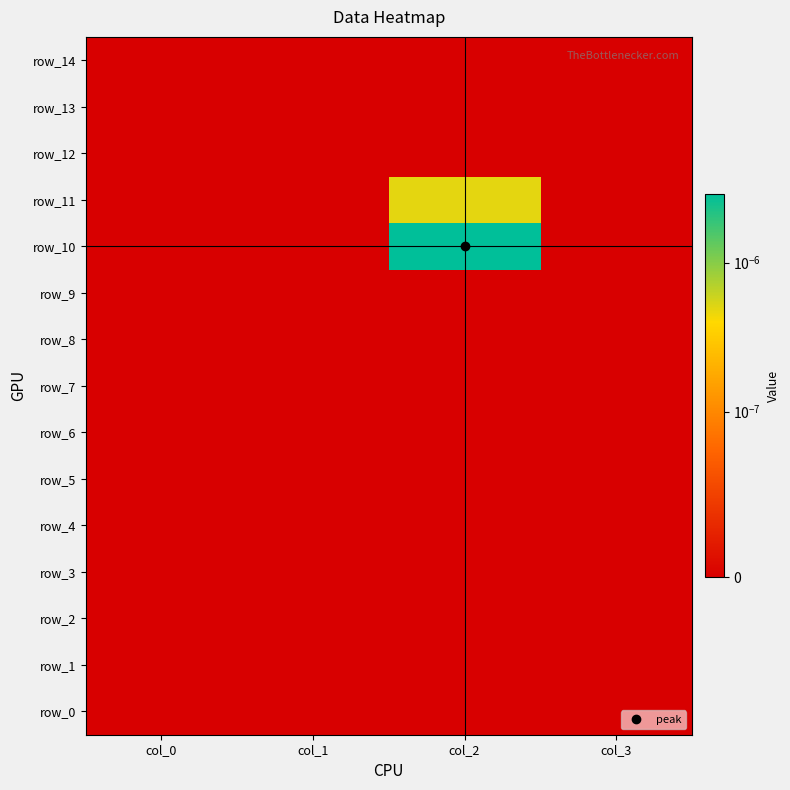

The value of row_10 at col_2 is 0.0. True or false?

True